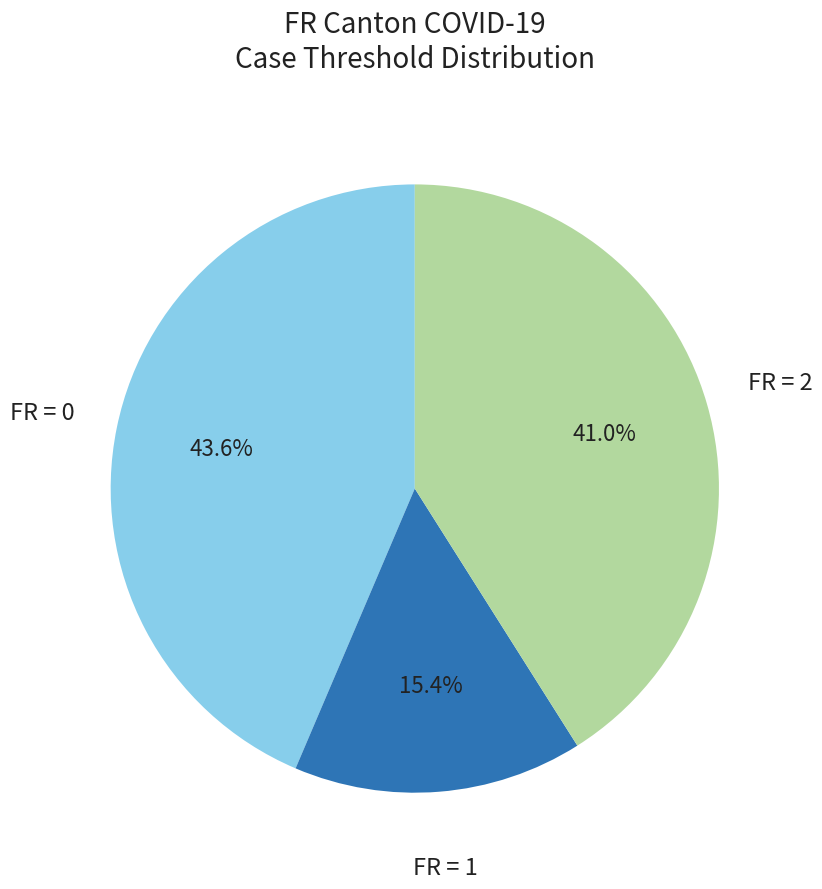

Is there a majority slice in this chart?

No